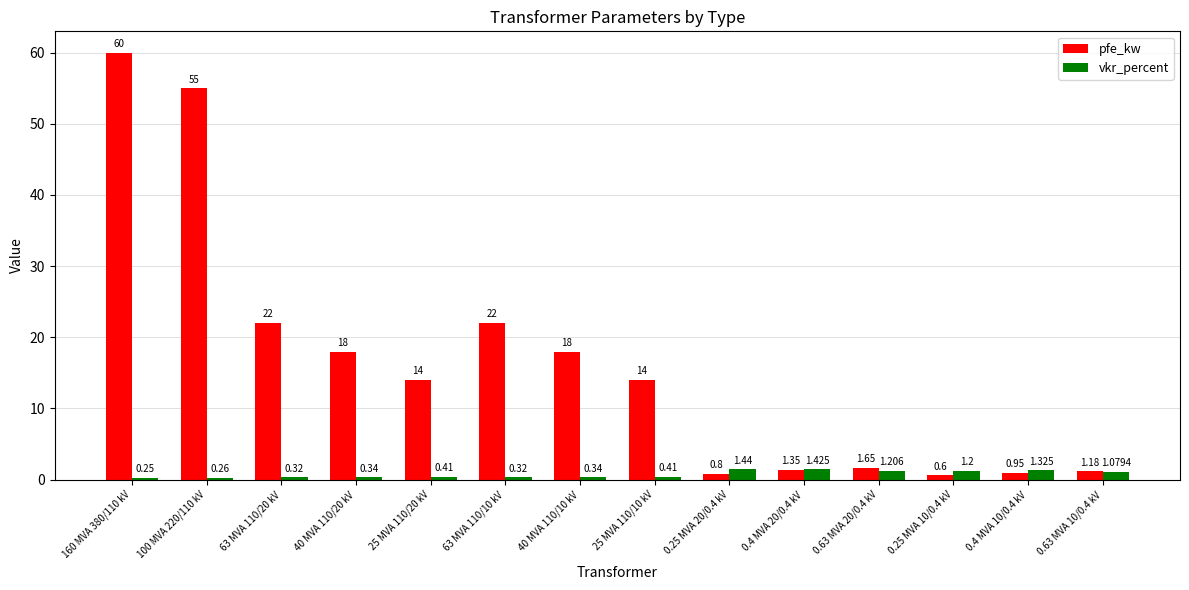

How many bars are there in total?

28